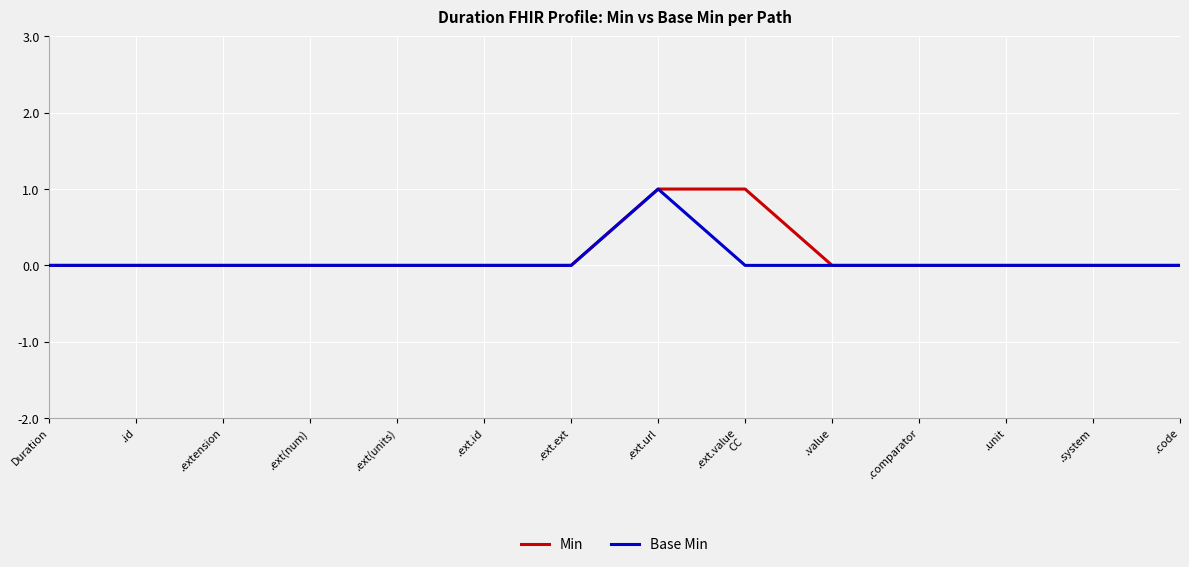

At which category is the sum across all series the highest?

.ext.url